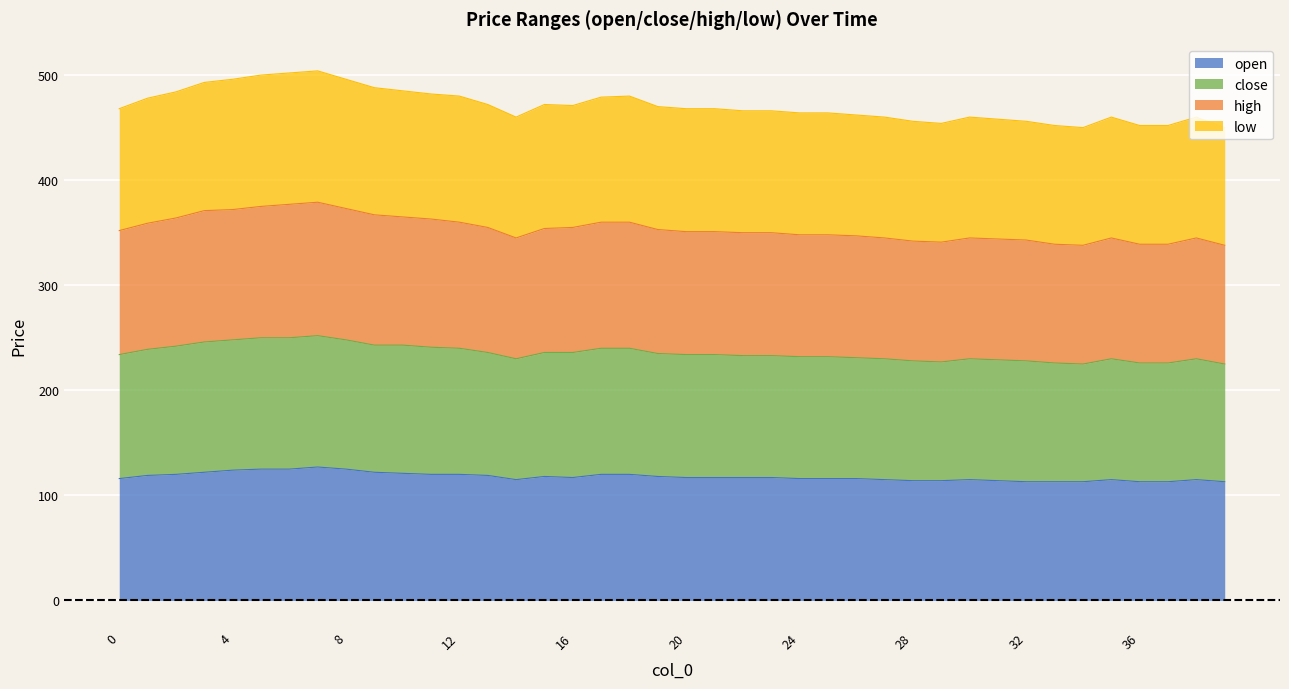

What is the total value across all series at 36?

452